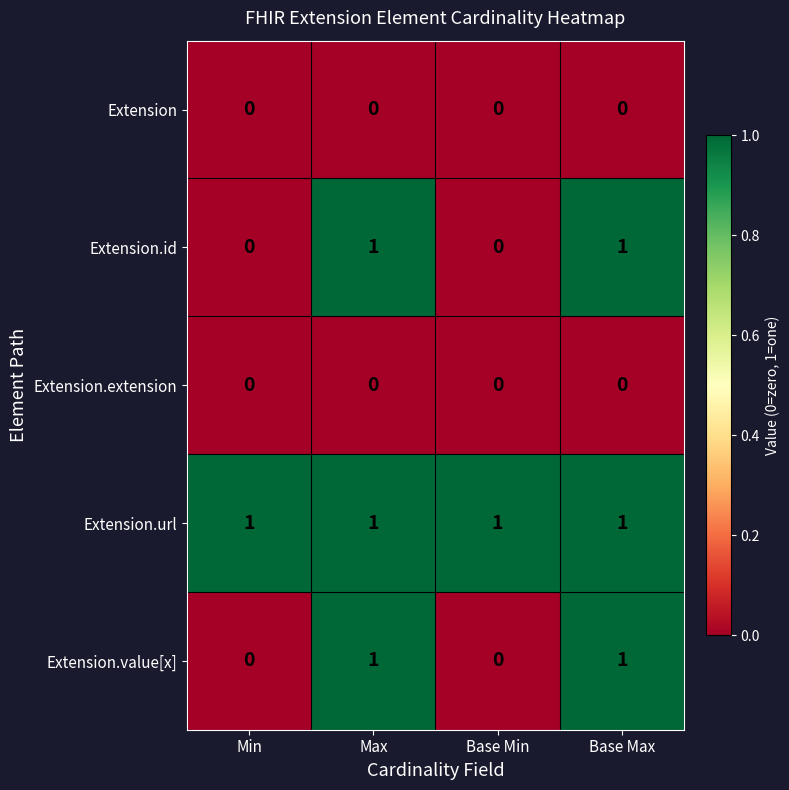

Count the Extension.value[x] values in the range 0 to 1.

4